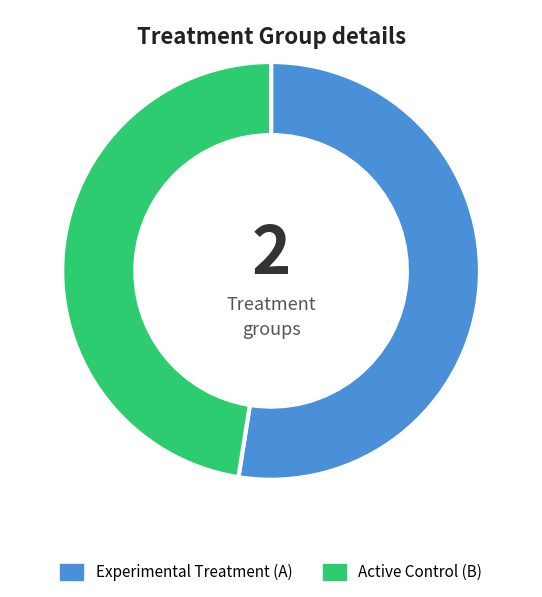

Is there any slice that represents more than half of the pie?

Yes